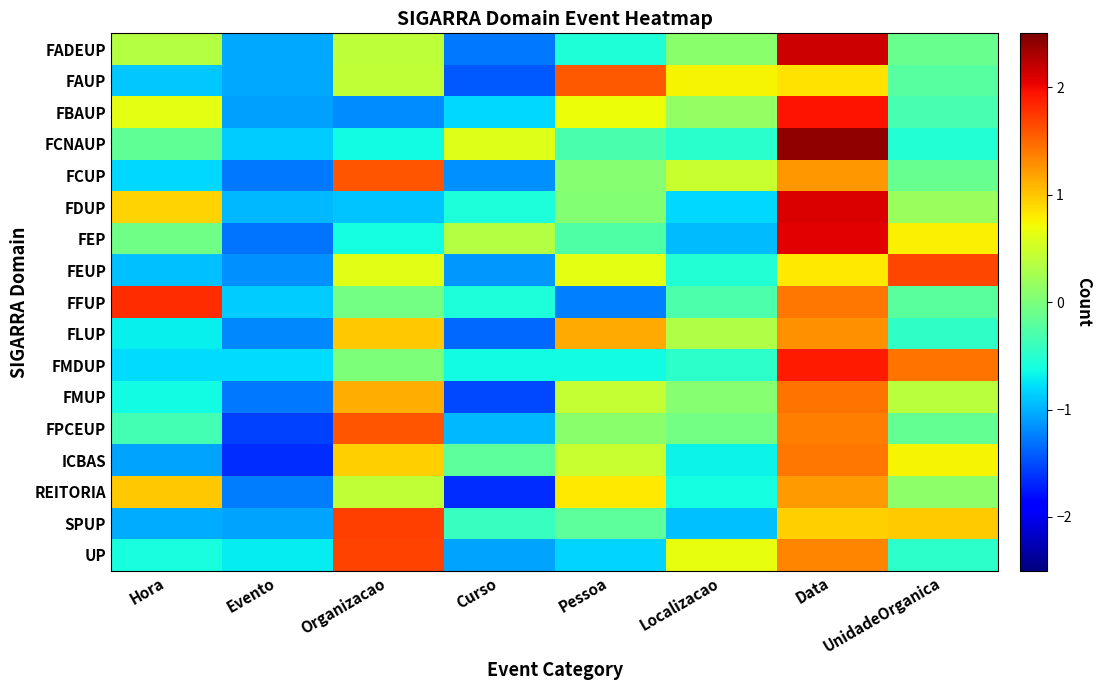

How many series are shown in this chart?

17